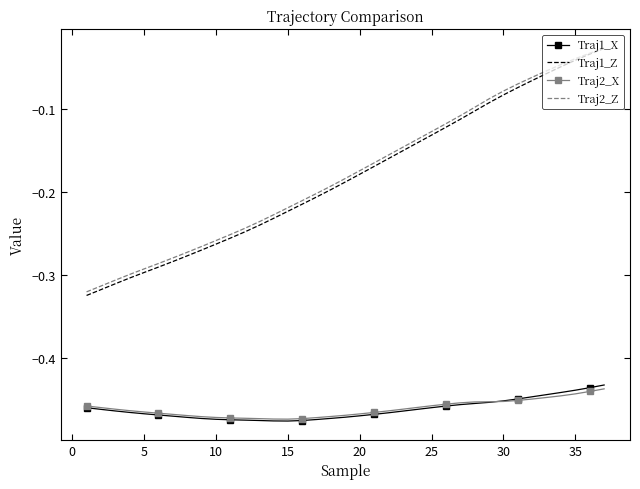

True or false: Traj1_X and Traj2_Z cross at least once.

False